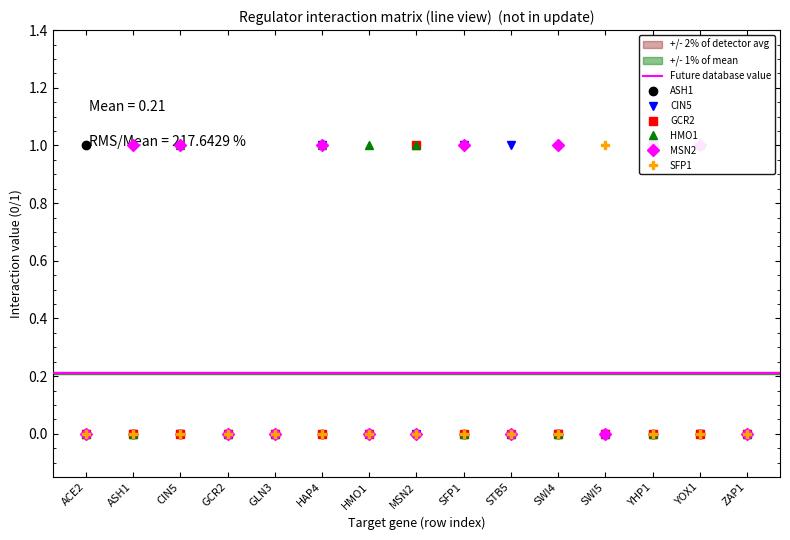

What is the difference between the maximum and minimum values in the SFP1 series?

1